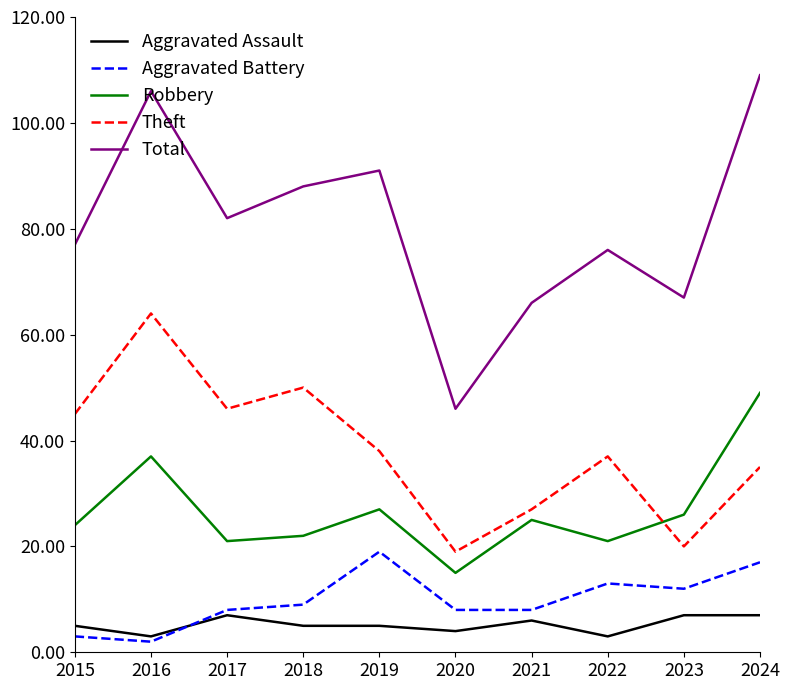

Which category has the highest value across all series?

2024